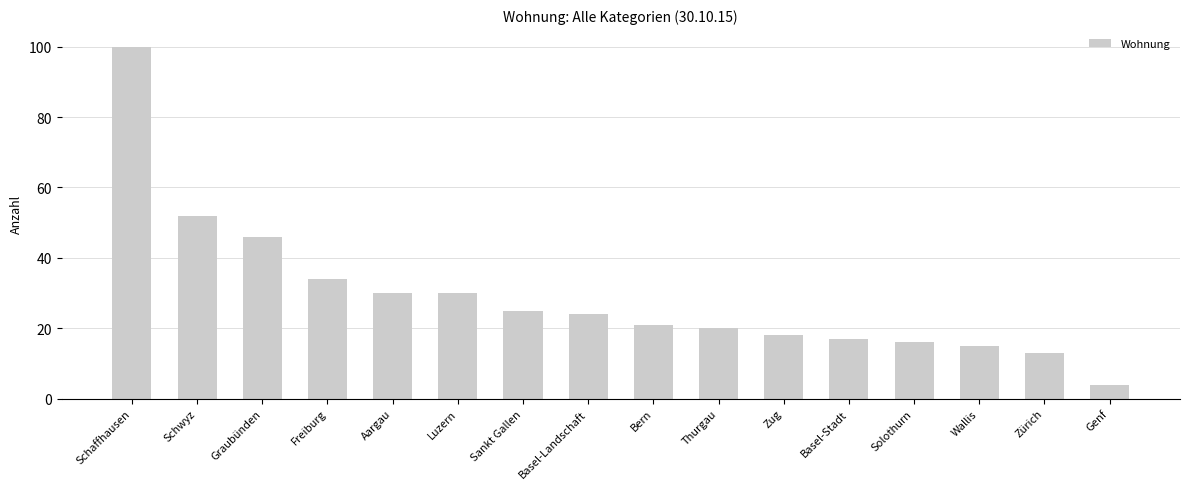

What is the value of the 16th bar from the left?

4